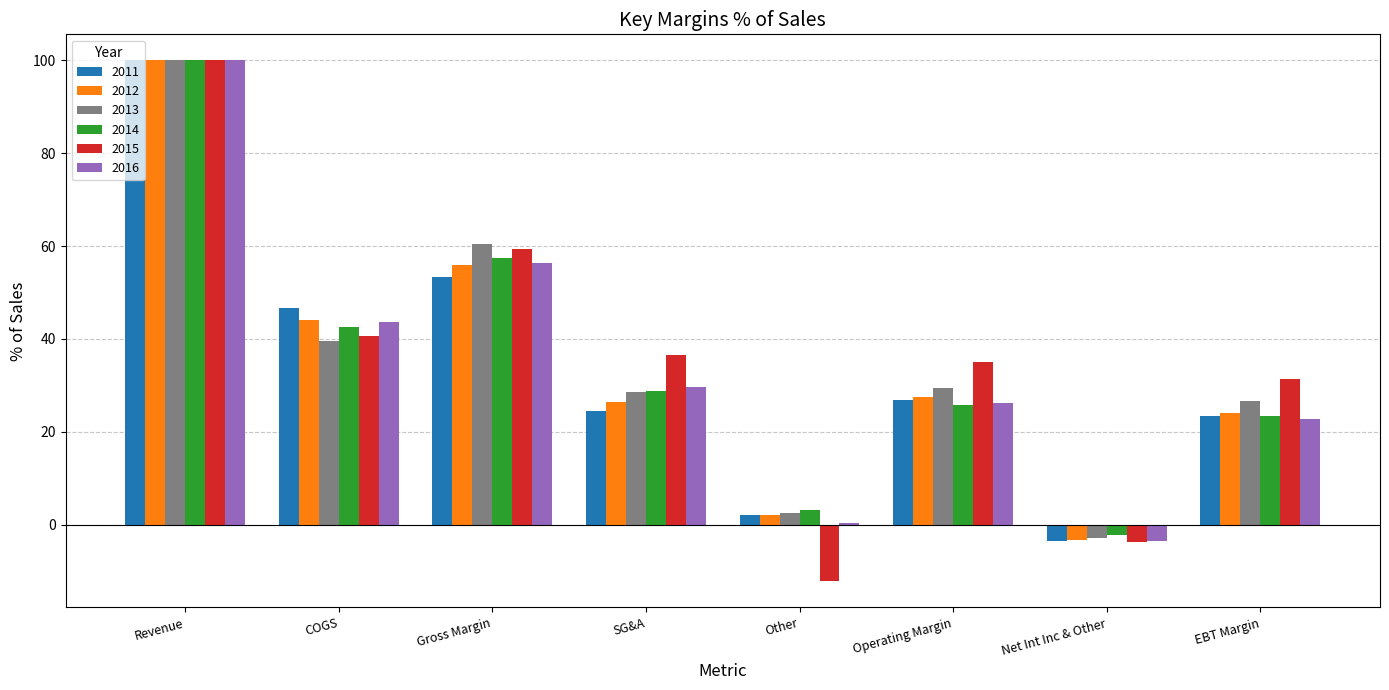

What position from the right is SG&A?

5